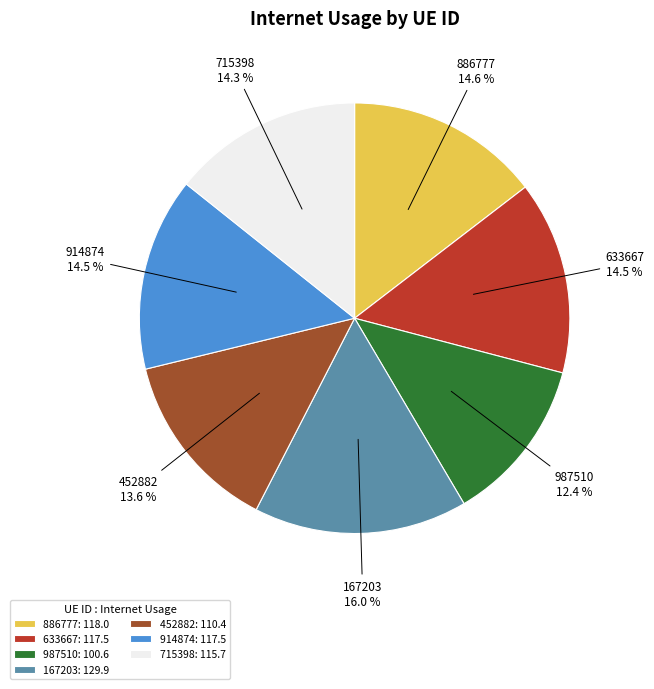

Which has a higher value, 886777 or 452882?

886777